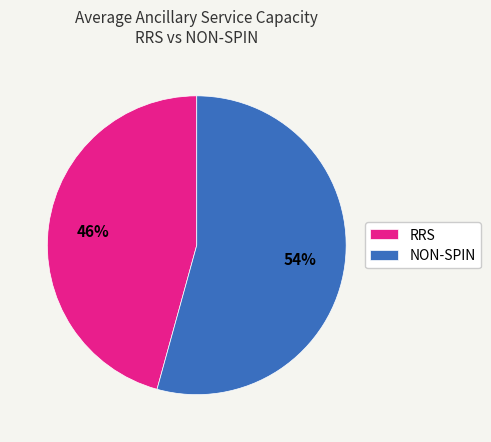

To the nearest percent, what percentage of the pie is RRS?

46%